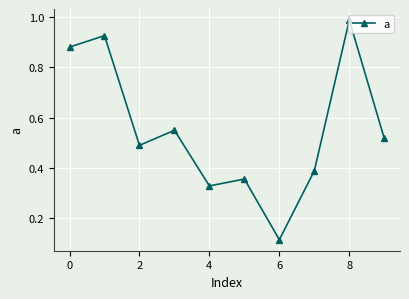

How many points are lower than both their immediate neighbors (excluding endpoints)?

3